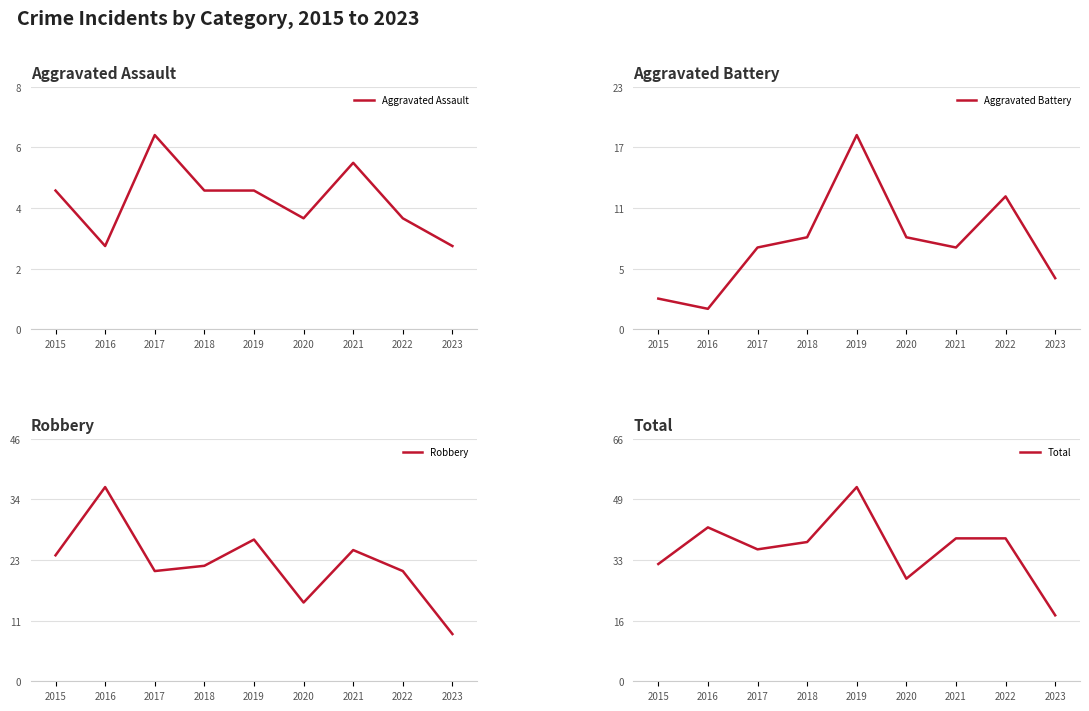

Is this an area chart (filled region under the line)?

No